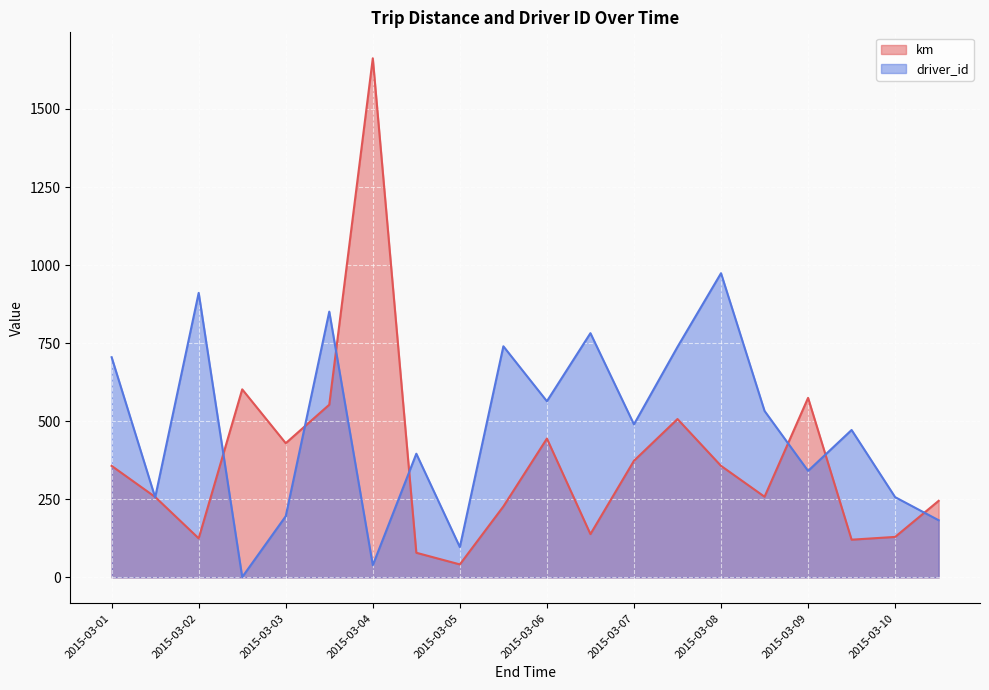

At how many categories does at least one series exceed 538?

11